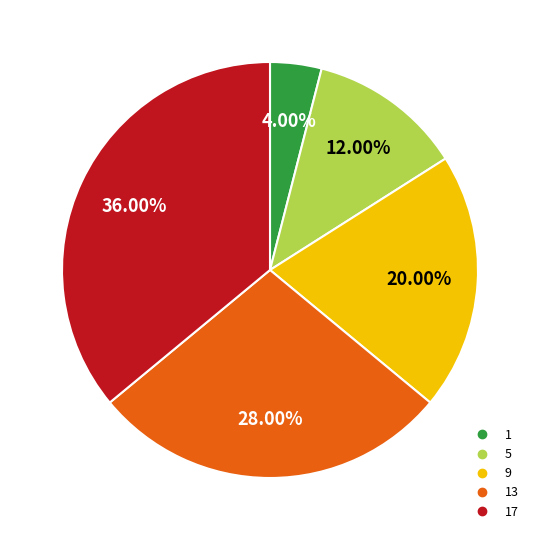

To the nearest percent, what is the average slice percentage?

20%